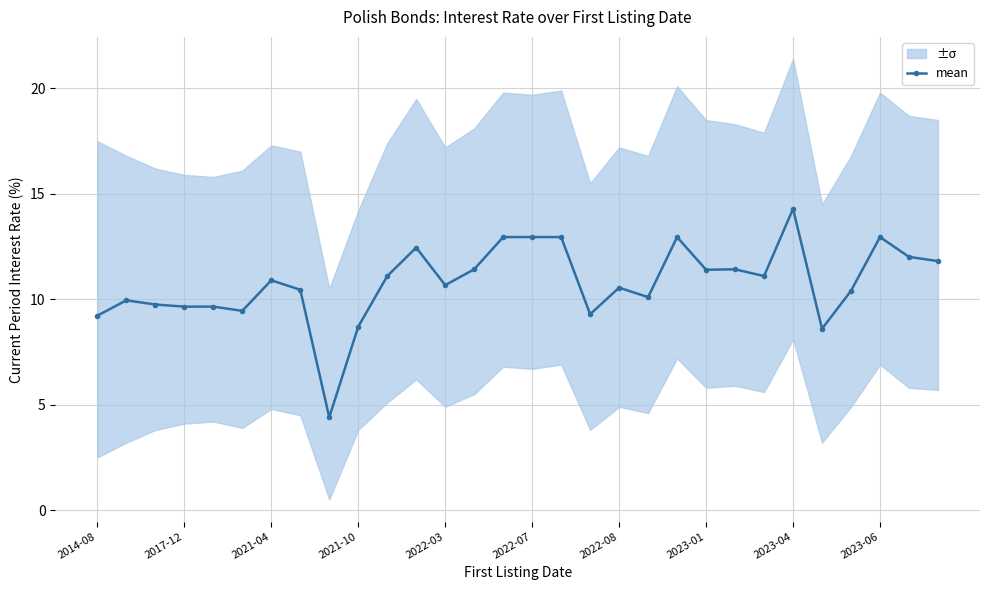

The value of mean at 2023-06 is 8.5. True or false?

False